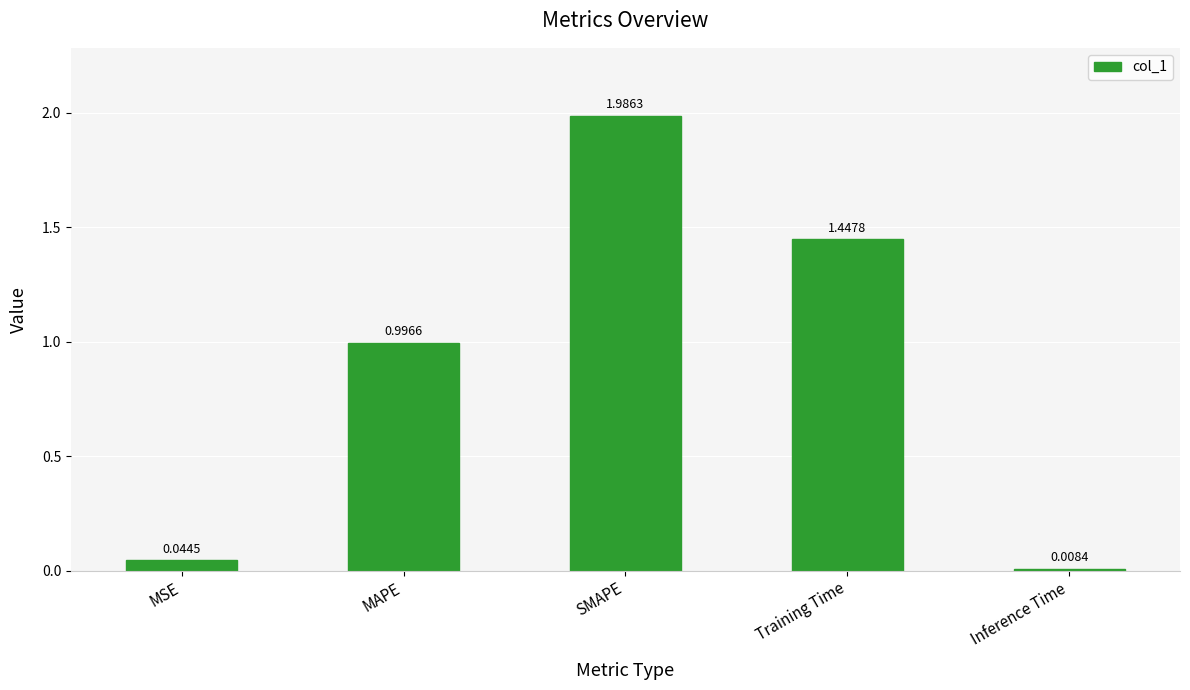

Which label corresponds to the smallest value in the chart?

Inference Time